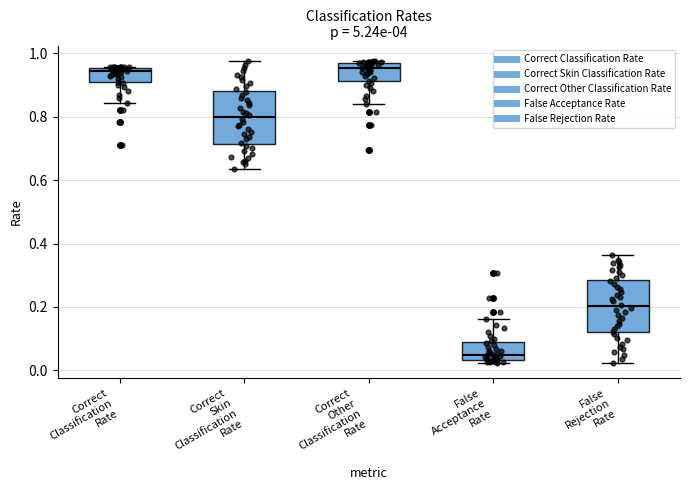

Reading left to right, read every box against the y-axis: the position of its median line, the range the box covers, and the ends of its whiskers. The values are not printed on the chart, so give them approximately, as read against the axis.

Correct Classification Rate: median 0.94, box 0.90 to 0.96, whiskers 0.84 to 0.96
Correct Skin Classification Rate: median 0.80, box 0.72 to 0.88, whiskers 0.64 to 0.98
Correct Other Classification Rate: median 0.96 (just below the box's upper edge), box 0.92 to 0.96, whiskers 0.84 to 0.98
False Acceptance Rate: median 0.04 (just above the box's lower edge), box 0.04 to 0.08, whiskers 0.02 to 0.16
False Rejection Rate: median 0.20, box 0.12 to 0.28, whiskers 0.02 to 0.36